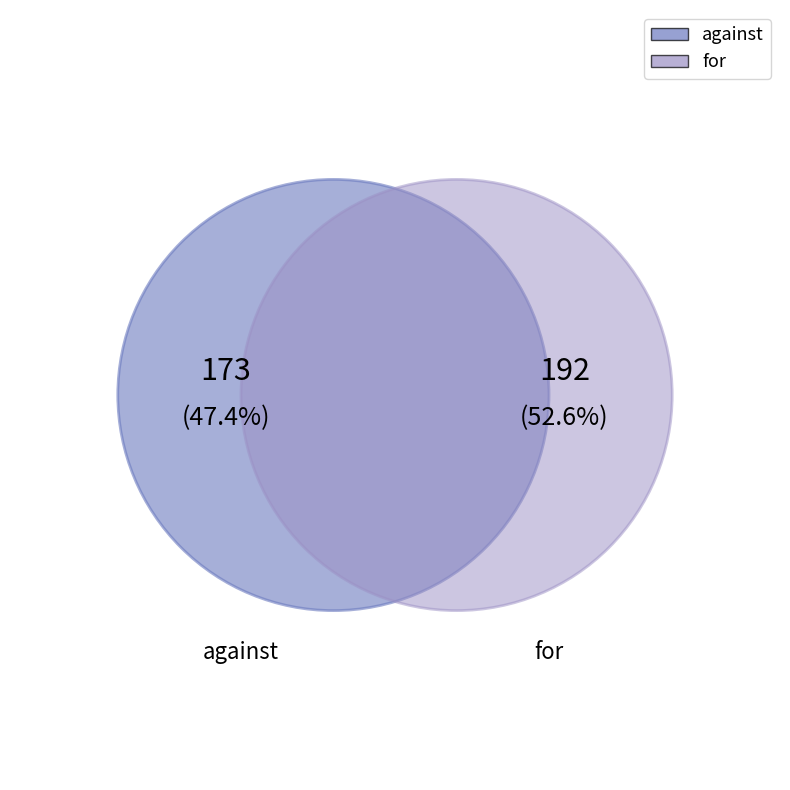

What percentage is the for slice, to the nearest percent?

53%